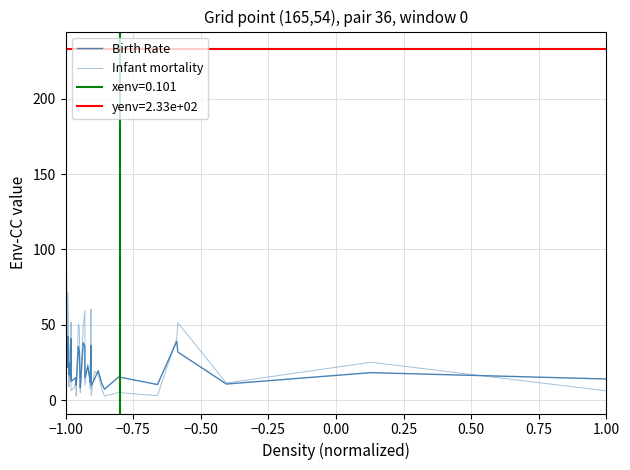

Reading left to right, transcribe all the data shown in this chart.

Birth Rate: 12.6	24.8	10.1	35.4	21.8	42.2	32.9	17.0	20.8	24.3	17.3	13.9	40.7	12.4	14.0	14.9	9.9	35.4	32.5	8.9	8.1	37.9	35.7	14.9	22.5	14.0	11.8	36.2	9.7	14.0	19.5	10.9	7.2	15.3	10.3	39.0	31.9	10.7	18.2	14.0
Infant mortality: 3.1	30.0	4.3	84.5	21.8	71.4	36.2	8.8	11.2	20.1	24.8	12.8	51.6	6.2	8.3	12.2	2.6	50.6	47.9	5.9	5.0	49.0	59.4	9.8	24.0	11.0	7.8	60.5	2.9	19.2	16.7	7.4	2.7	5.0	2.9	41.0	51.3	11.3	25.1	6.1